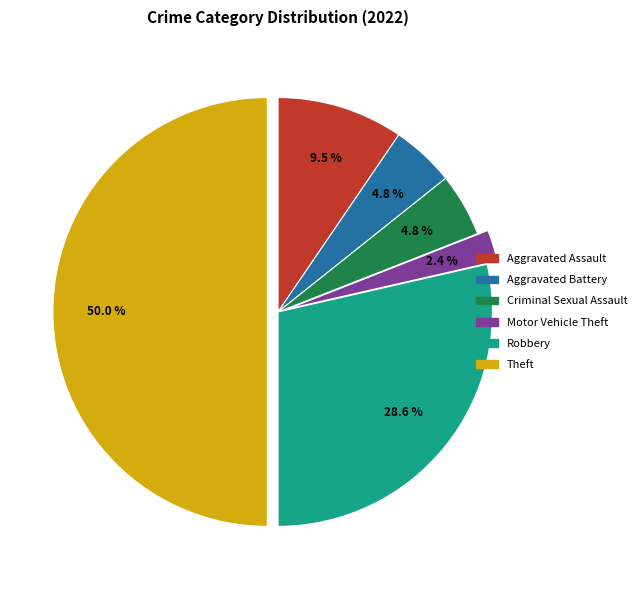

Which slice is the largest?

Theft